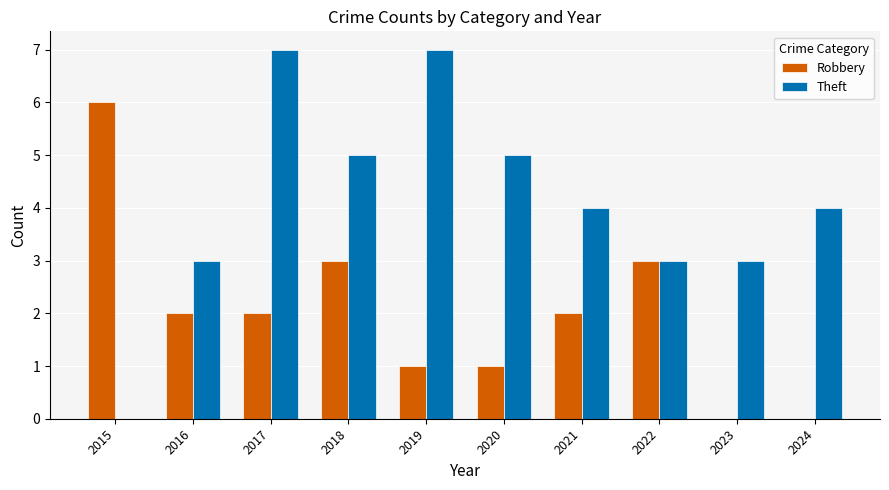

Which series has the largest total across all categories?

Theft